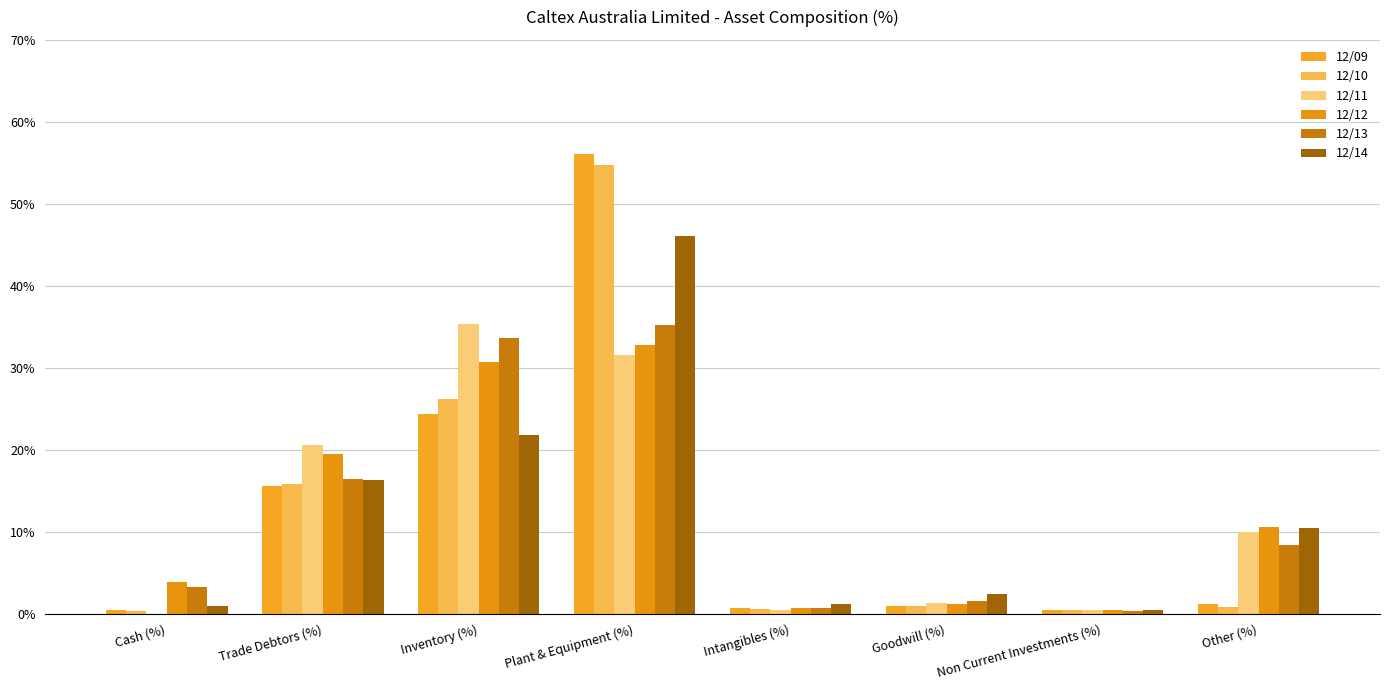

Where does the 12/12 series first go above 10?

Trade Debtors (%)